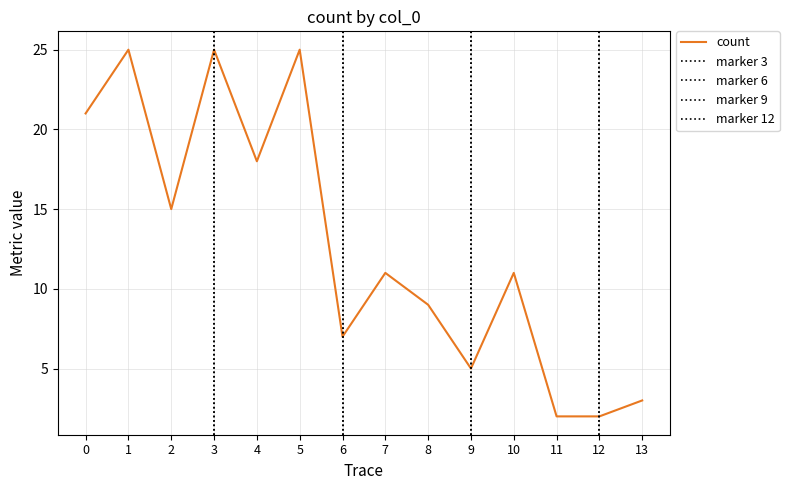

How many data points does each series have?

14